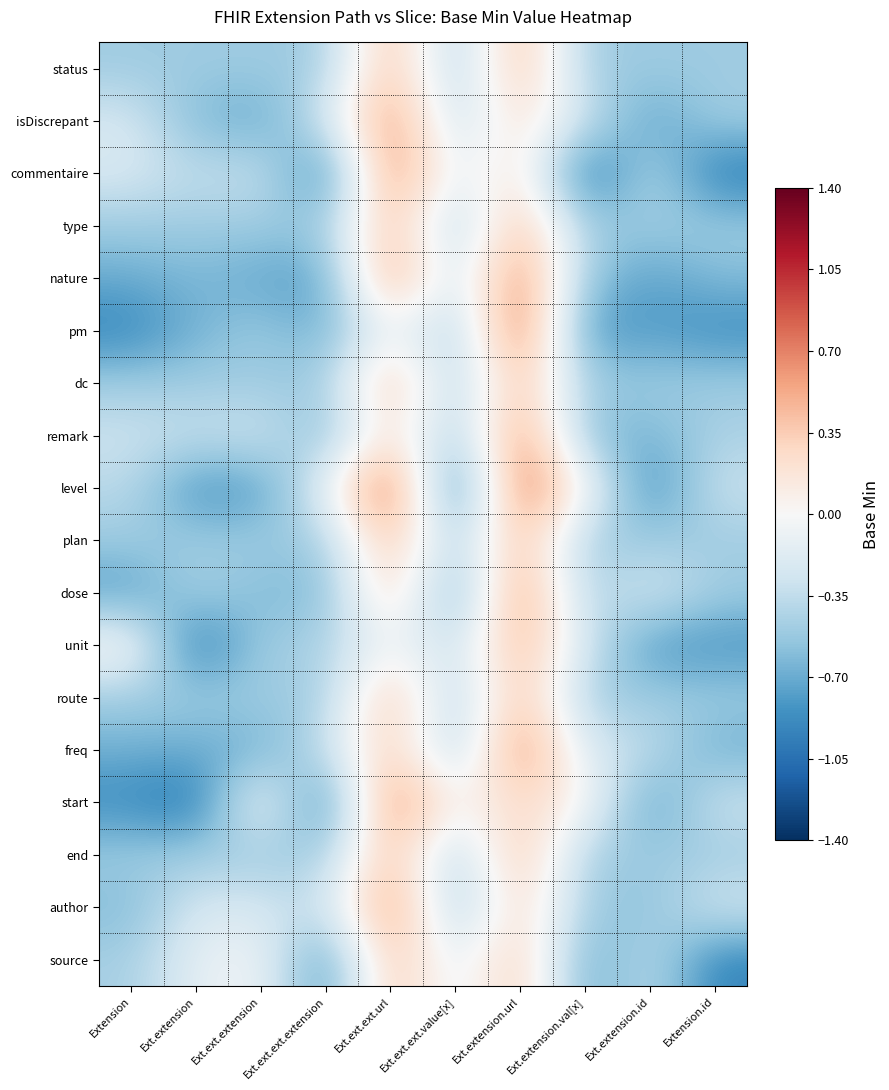

Rank the series by their maximum value, from highest to lowest.

level, pm, start, nature, commentaire, freq, dose, author, remark, isDiscrepant, unit, status, type, dc, plan, route, end, source